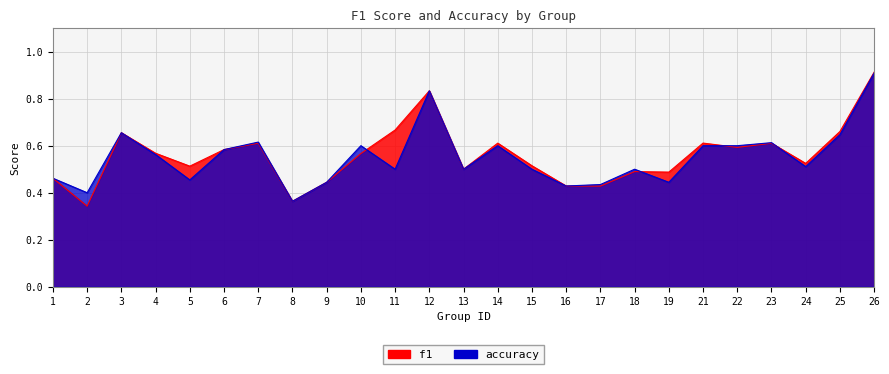

What are all the series names shown in the legend?

f1, accuracy